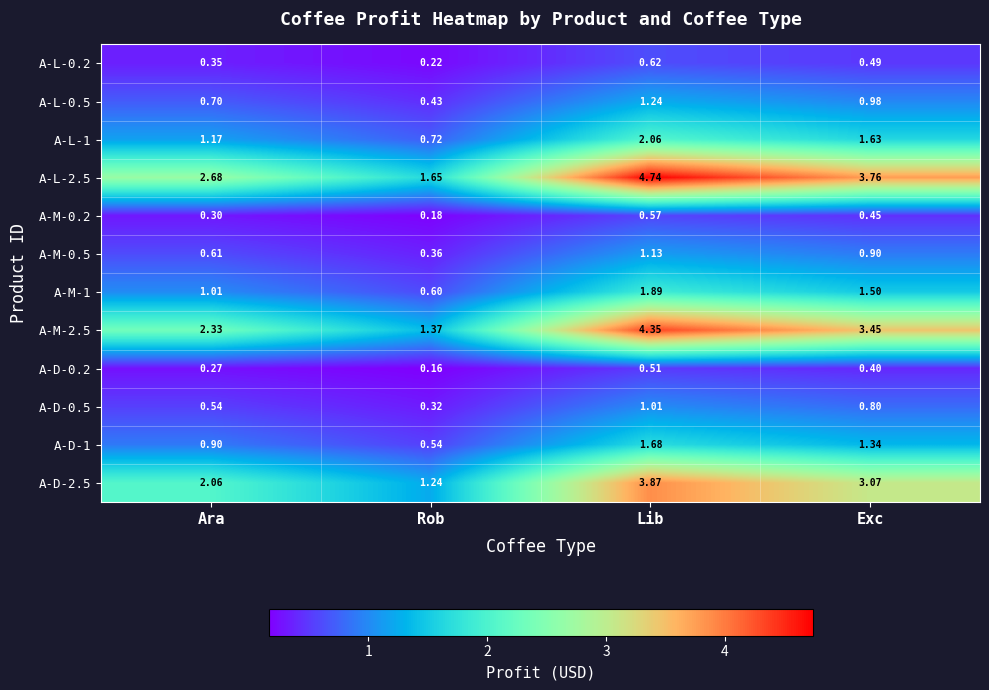

What is the spread (max minus min) of values at Ara?

2.4